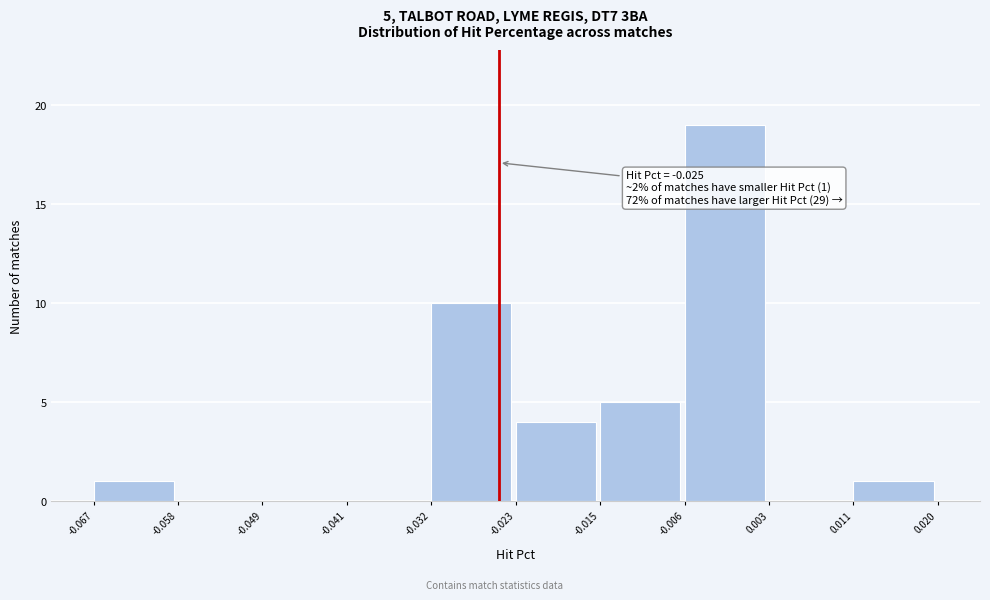

Which range on the x-axis has the tallest bar?

-0.006 to 0.003